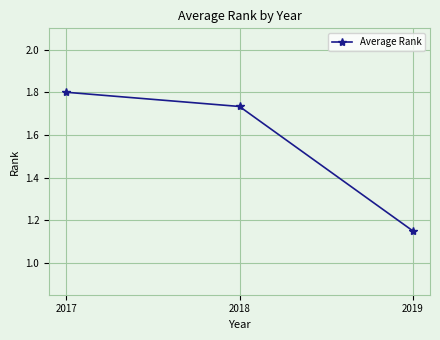

What is the value of the 1st point from the left?

1.8